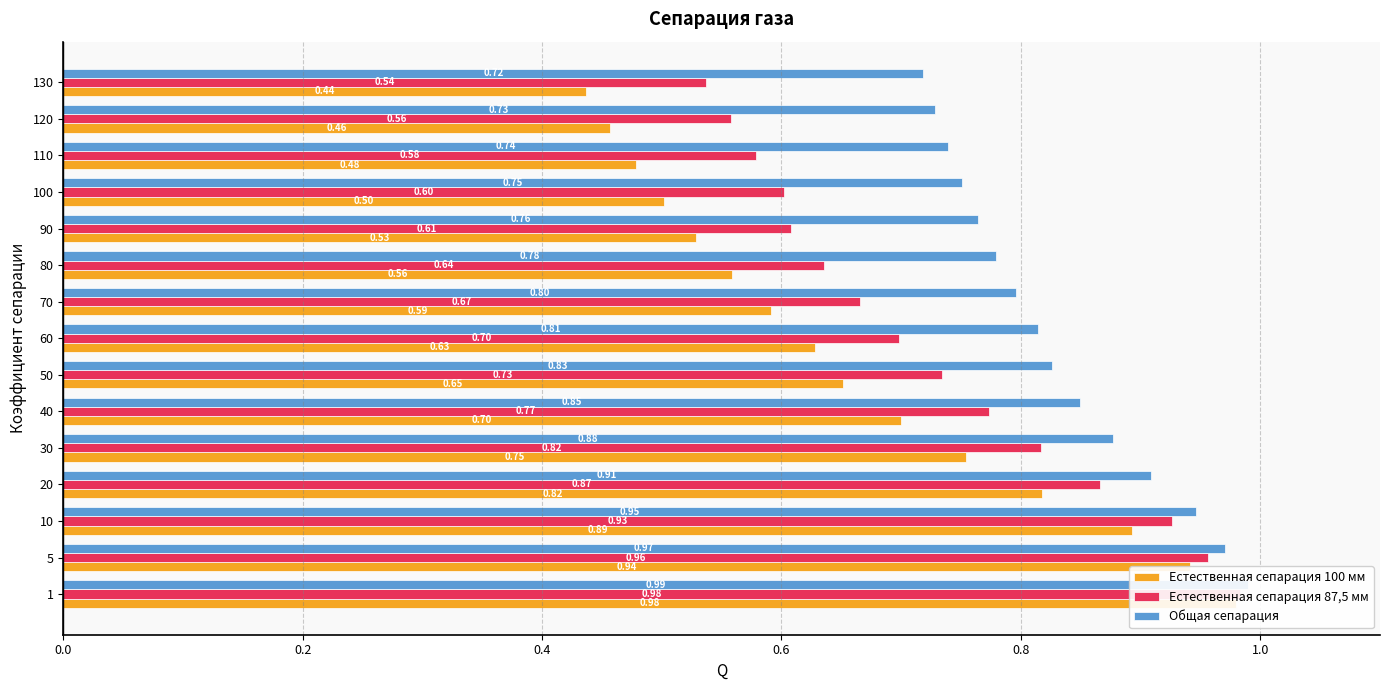

Which series changed the most between 0.8 and 8?

Естественная сепарация 100 мм